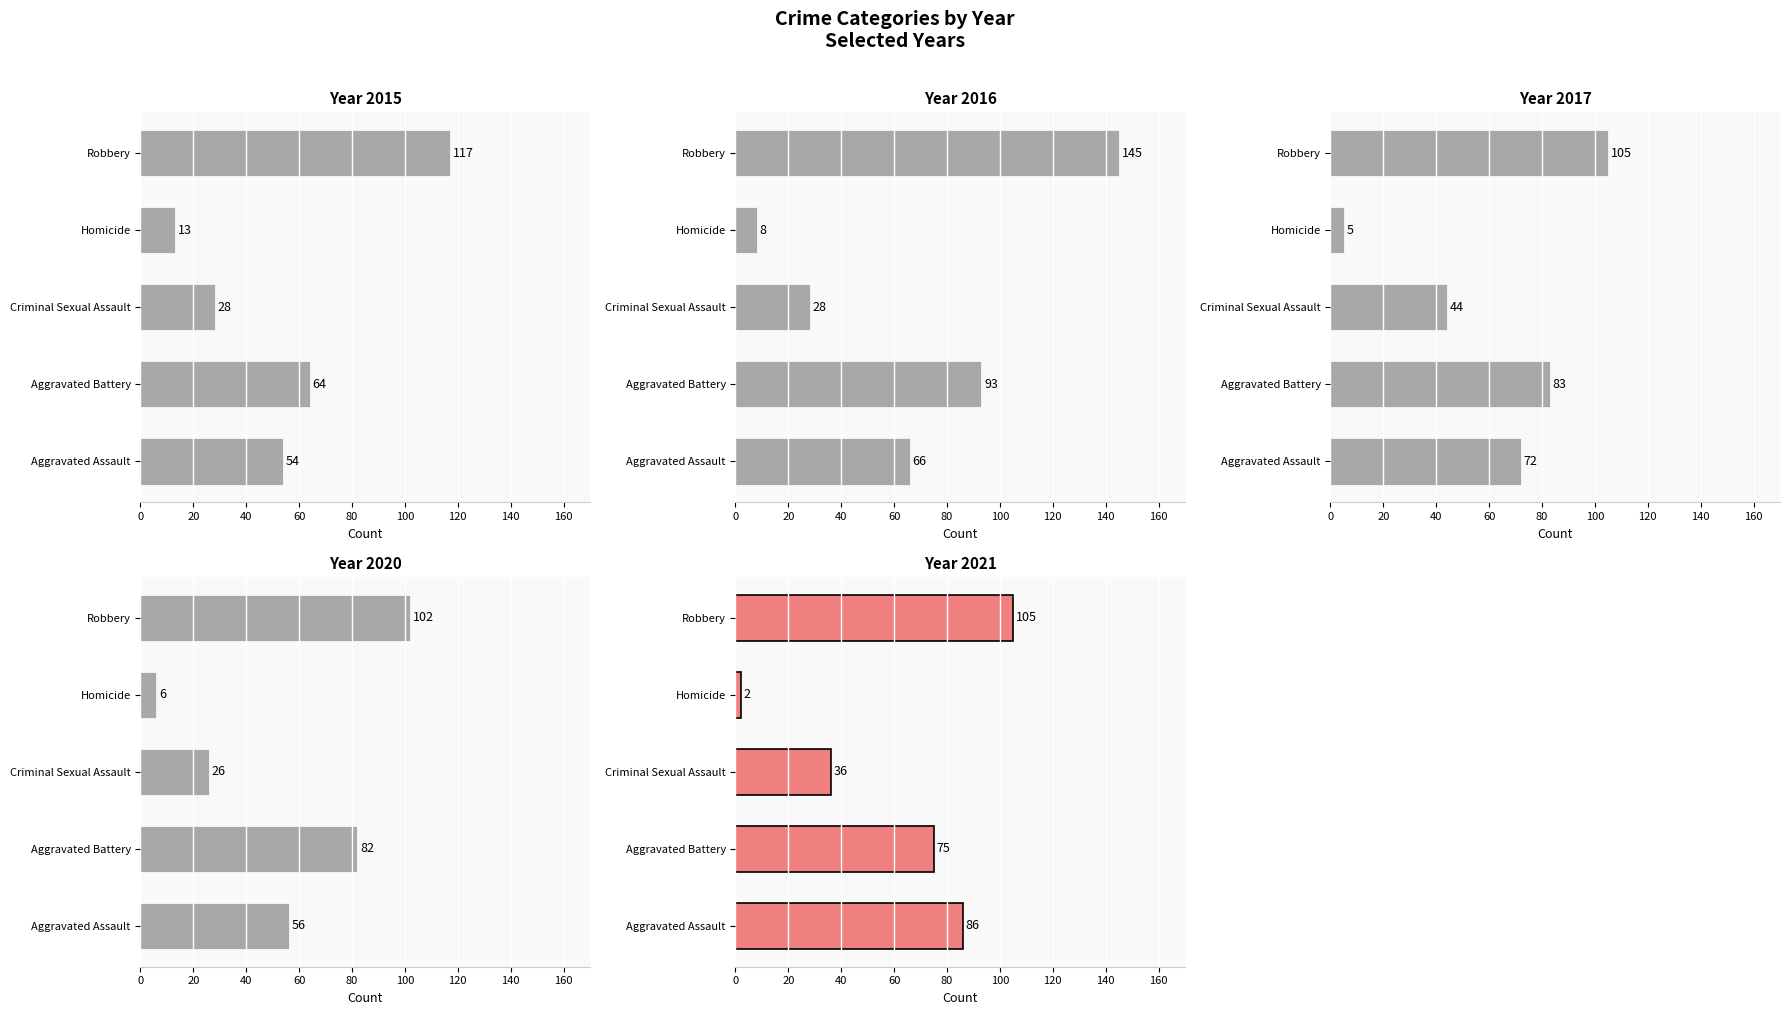

Where is 2016 nearest to the value 76?

Aggravated Assault